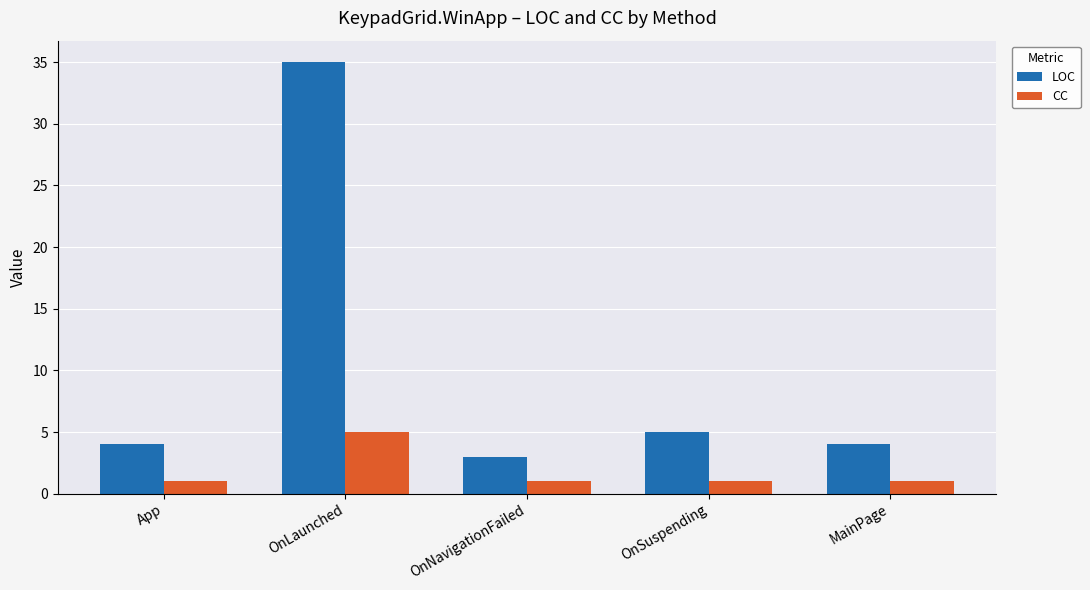

What is the maximum value for CC?

5